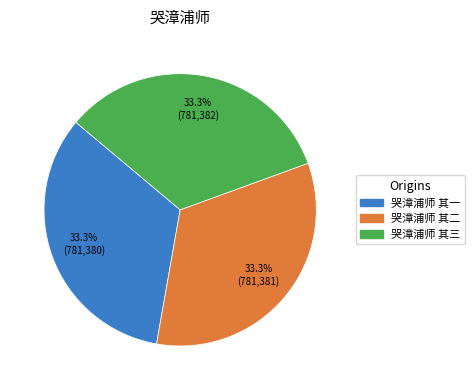

To the nearest percent, what is the combined percentage of 哭漳浦师 其三 and 哭漳浦师 其一?

67%